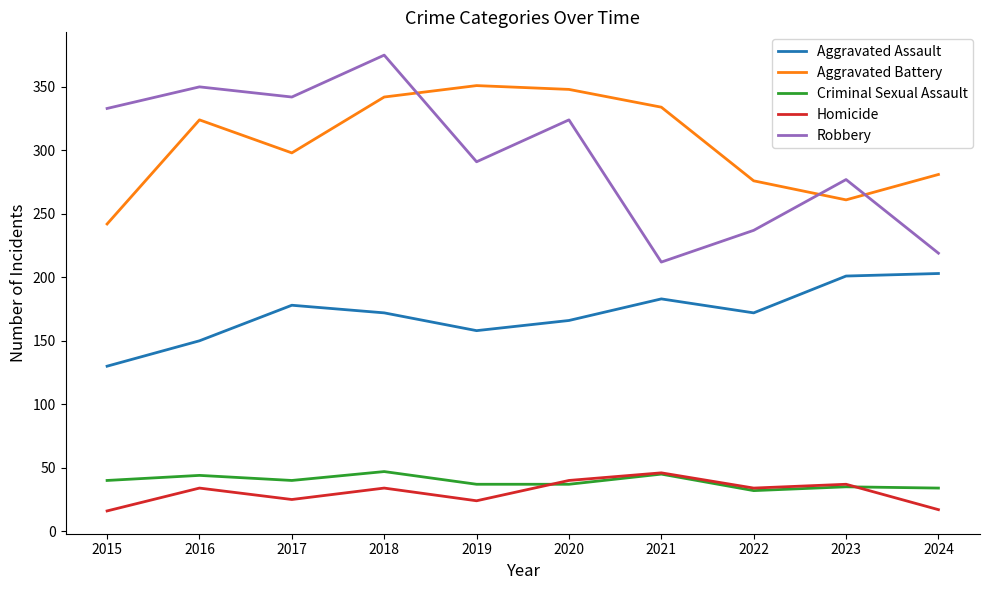

Which label corresponds to the largest value in the chart?

2018